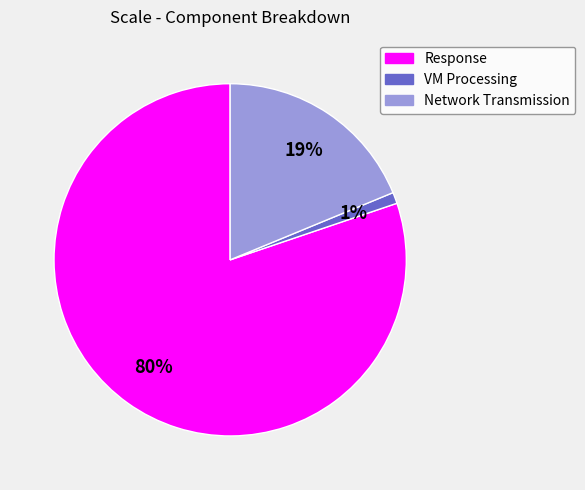

To the nearest percent, what is the difference between the largest and smallest slice percentages?

79%